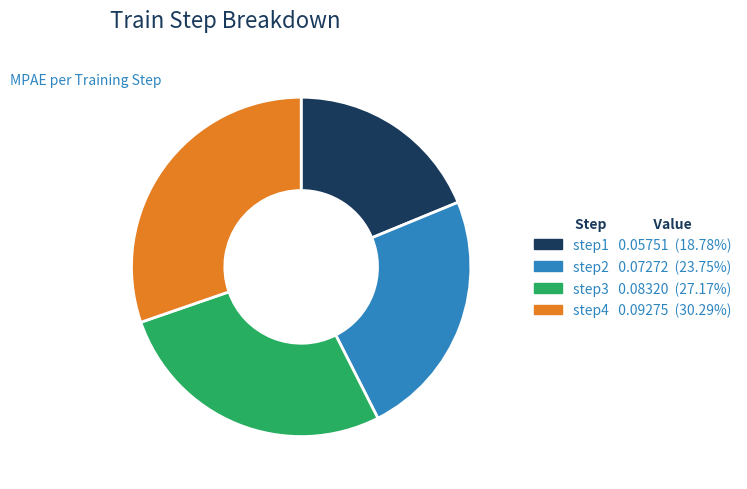

Rank the categories by value from lowest to highest.

step1, step2, step3, step4